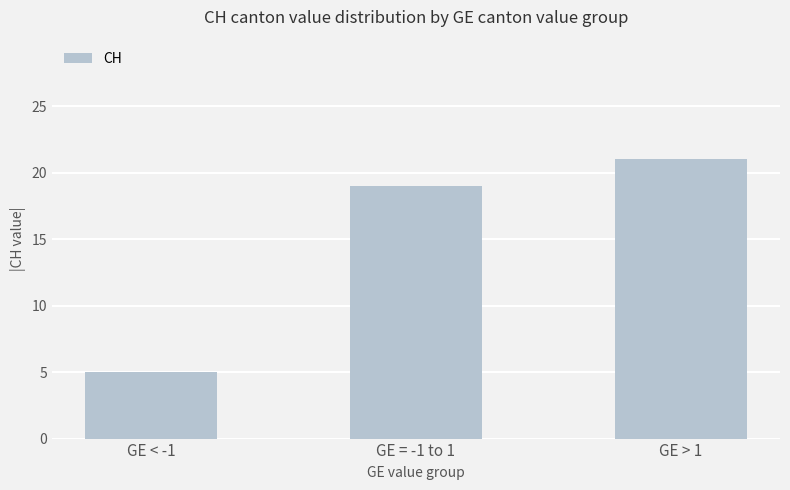

What is the smallest value displayed?

5